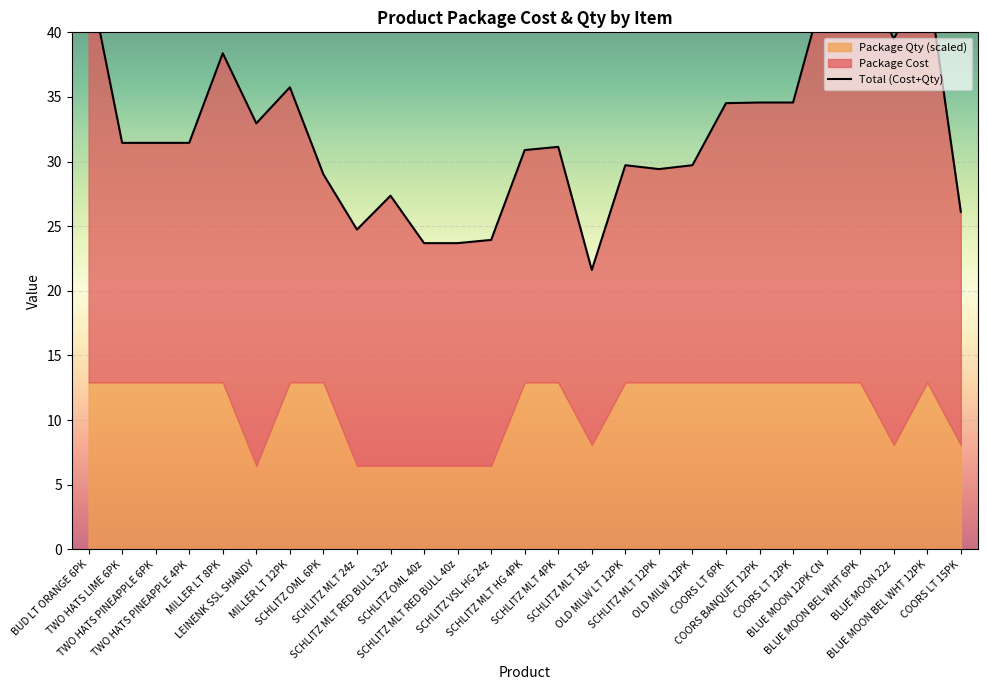

Approximately how many times larger is the value at COORS LT 12PK compared to SCHLITZ MLT 24z?

1.4